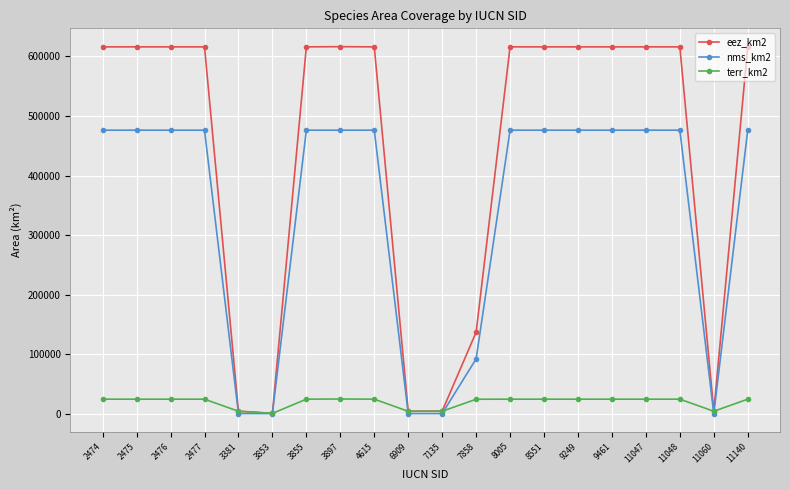

Does the chart have visible grid lines?

Yes